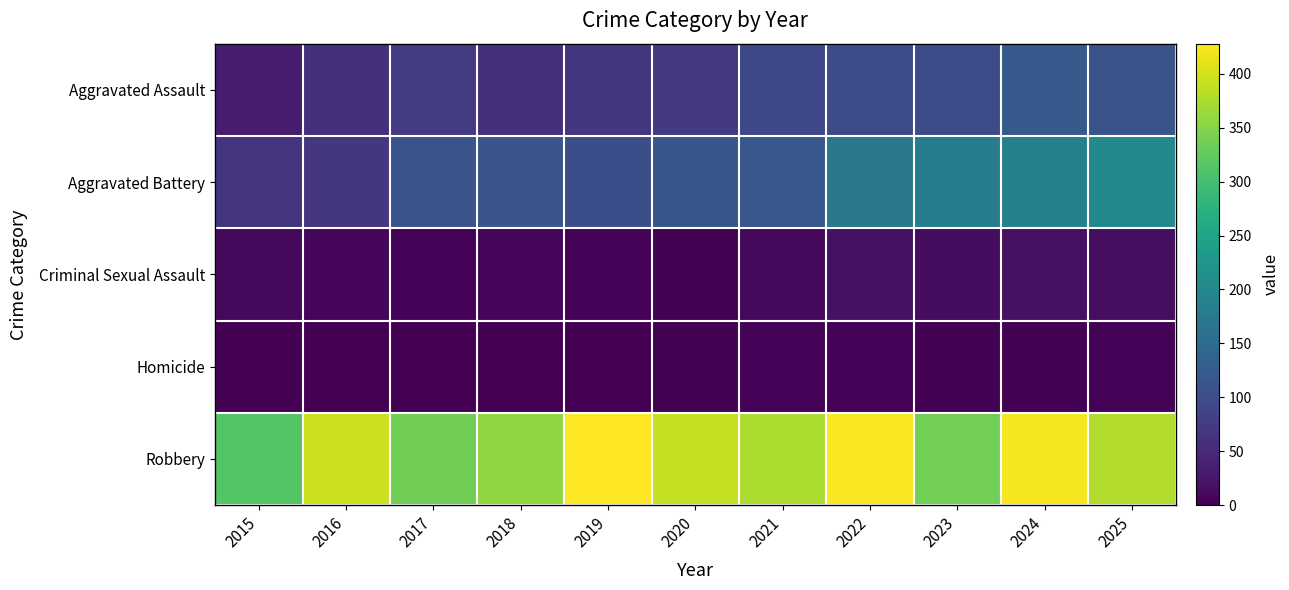

Which has a higher value, 2020 or 2019?

2020